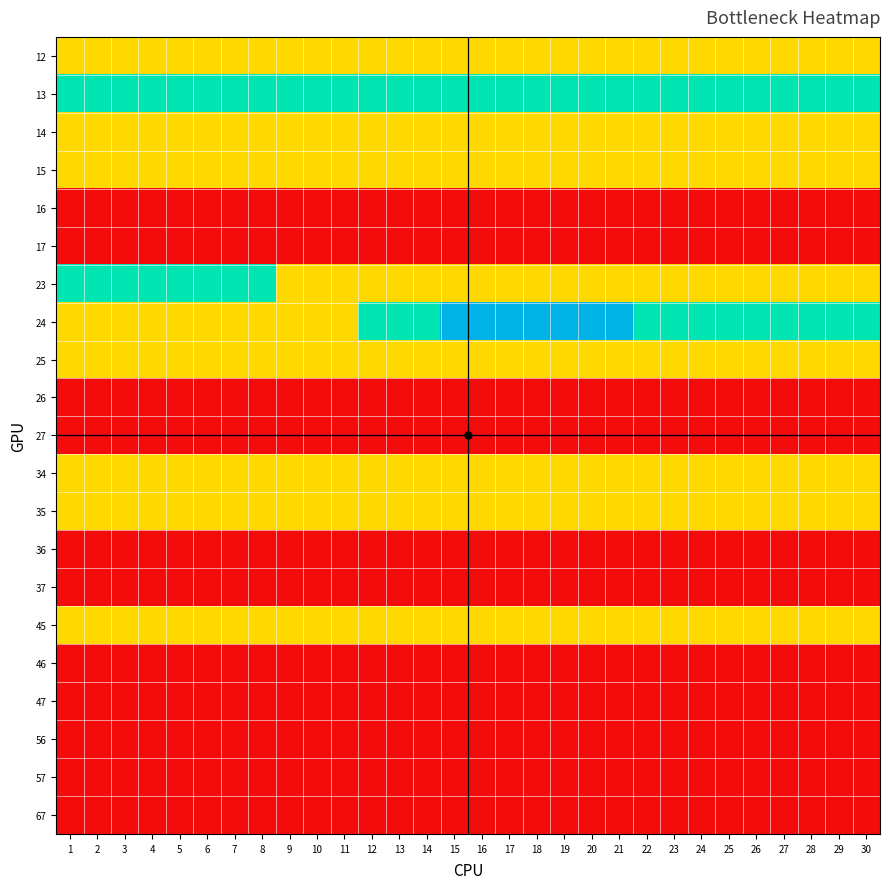

At which category does the chart reach its peak across all series?

15